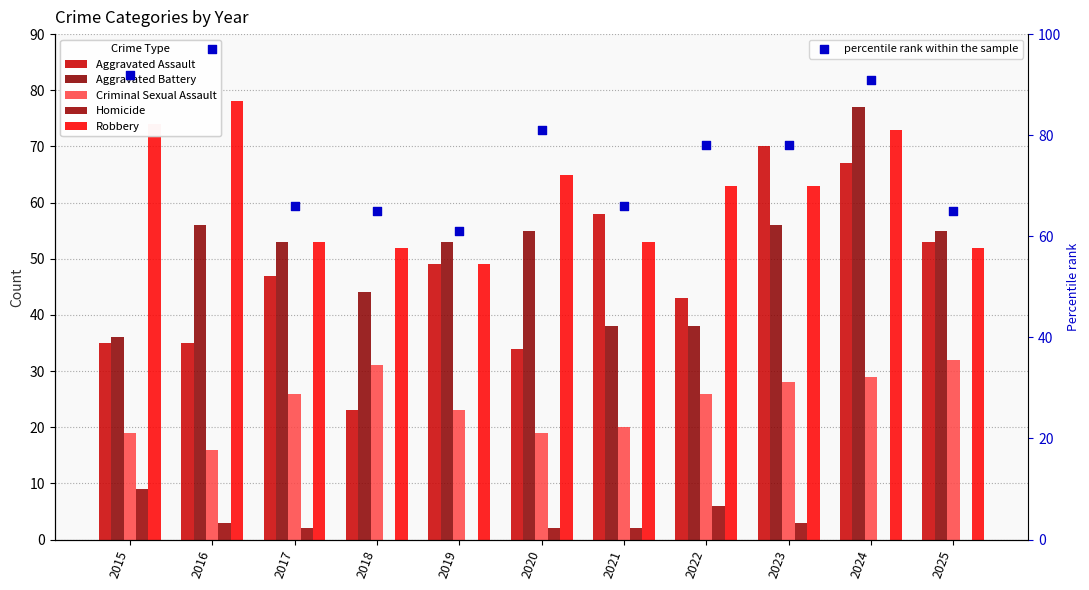

Is the value of Robbery at 2019 greater than the value of Aggravated Battery at 2024?

No